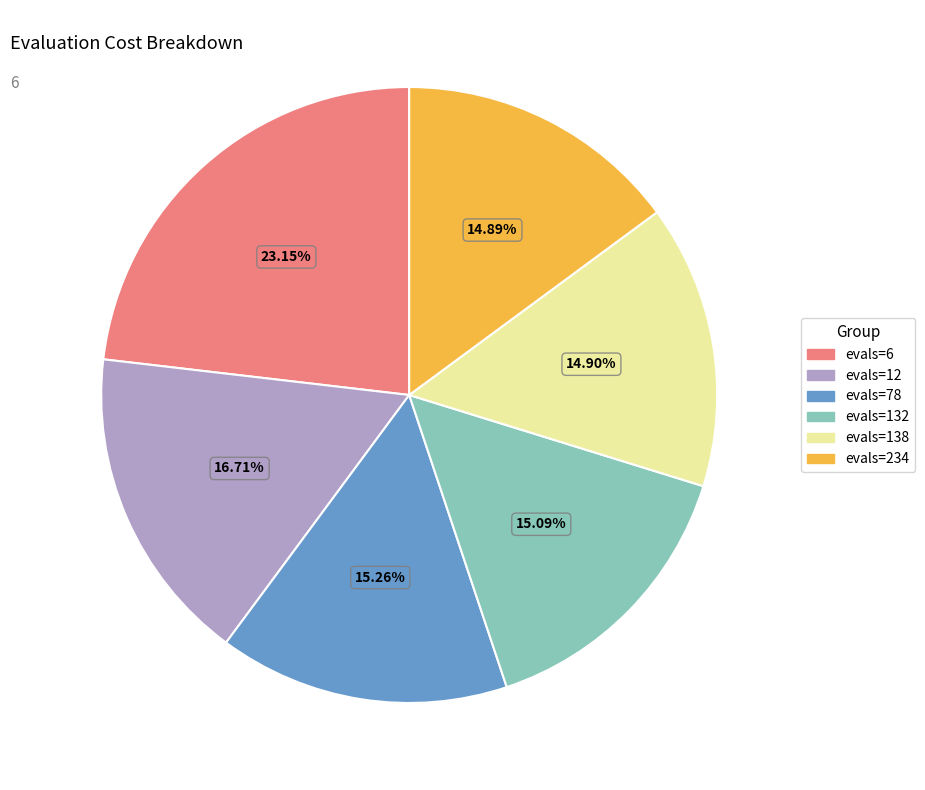

Between evals=6 and evals=234, which is larger?

evals=6